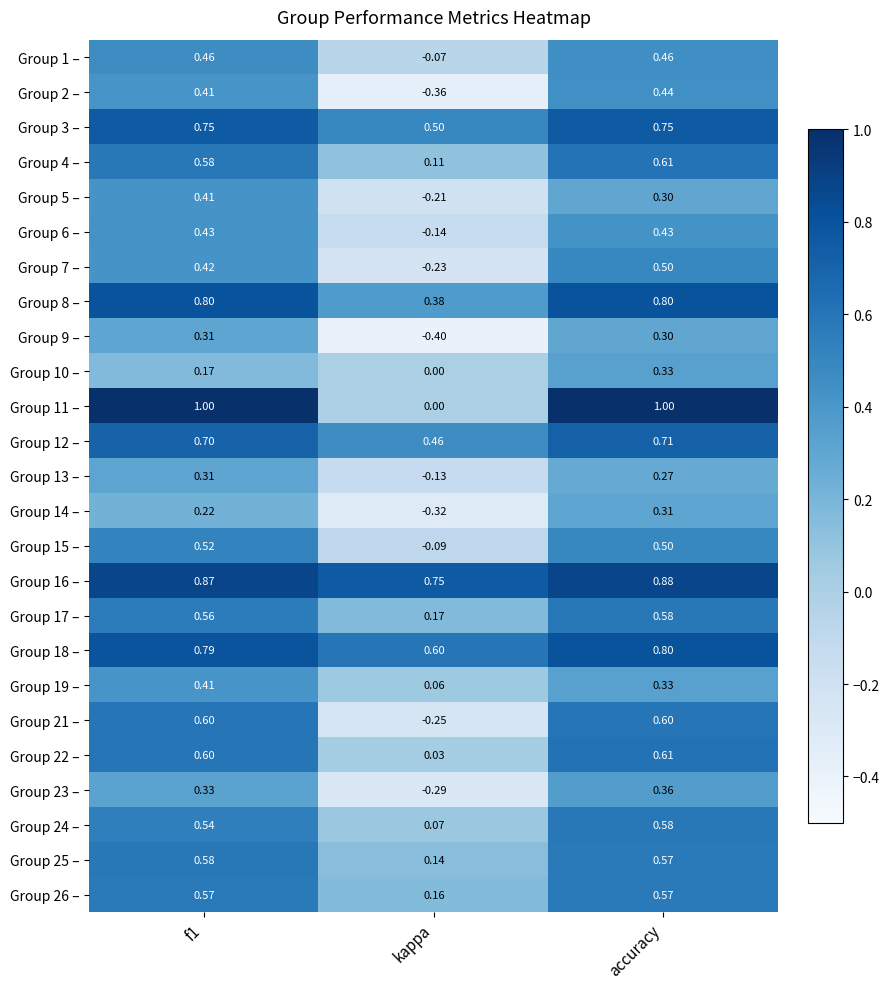

At which category is the sum across all series the highest?

accuracy